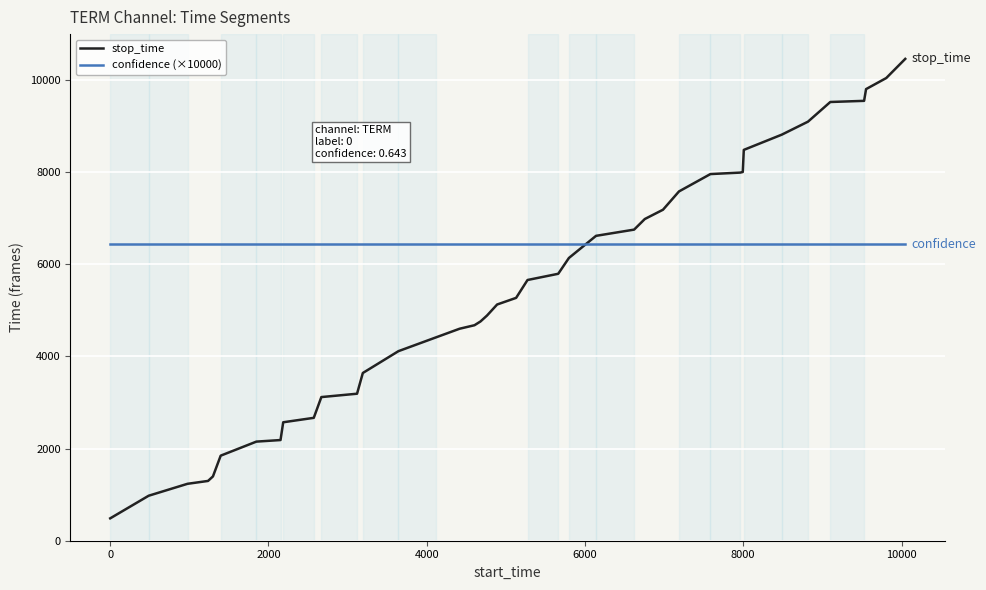

After their last crossing, which series has the higher values: stop_time or confidence (×10000)?

stop_time